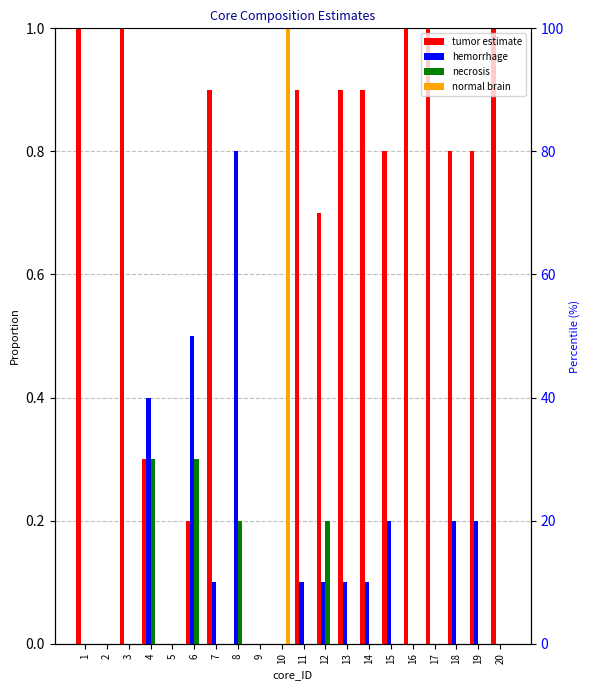

Count the number of data series in this chart.

4